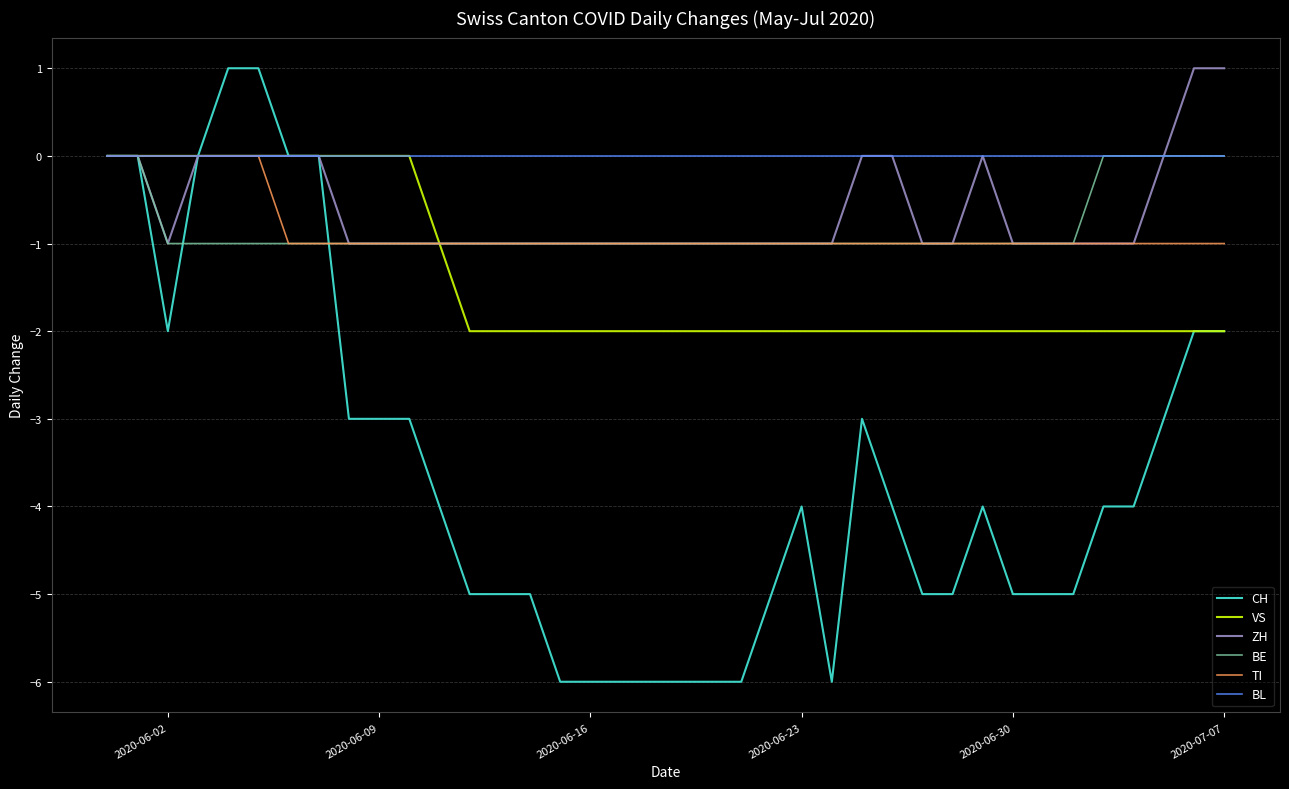

Which series has the largest total across all categories?

BL